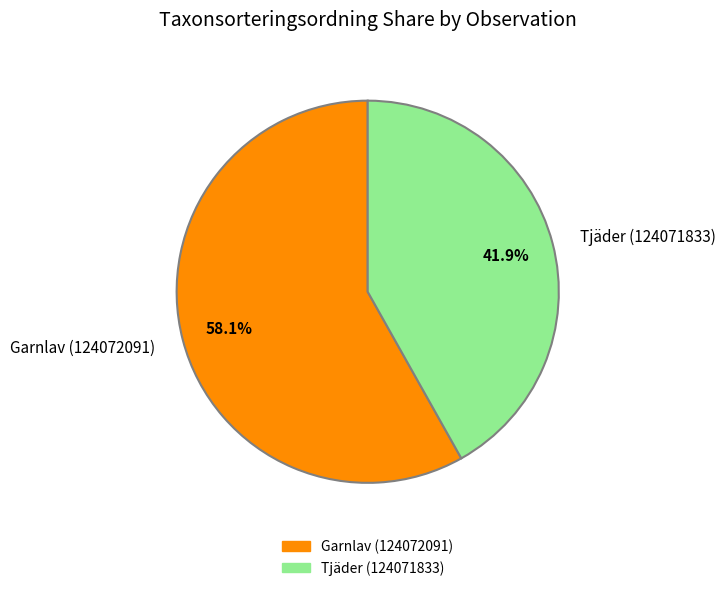

What percentage do Garnlav (124072091) and Tjäder (124071833) together represent?

100.0%